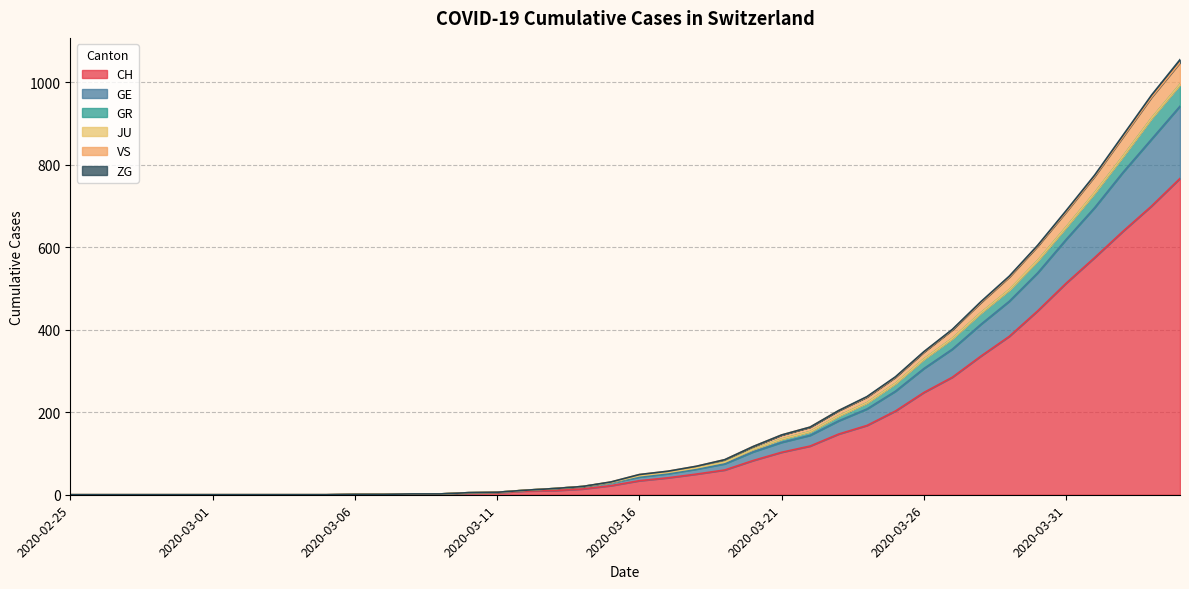

True or false: GR and VS cross at least once.

False